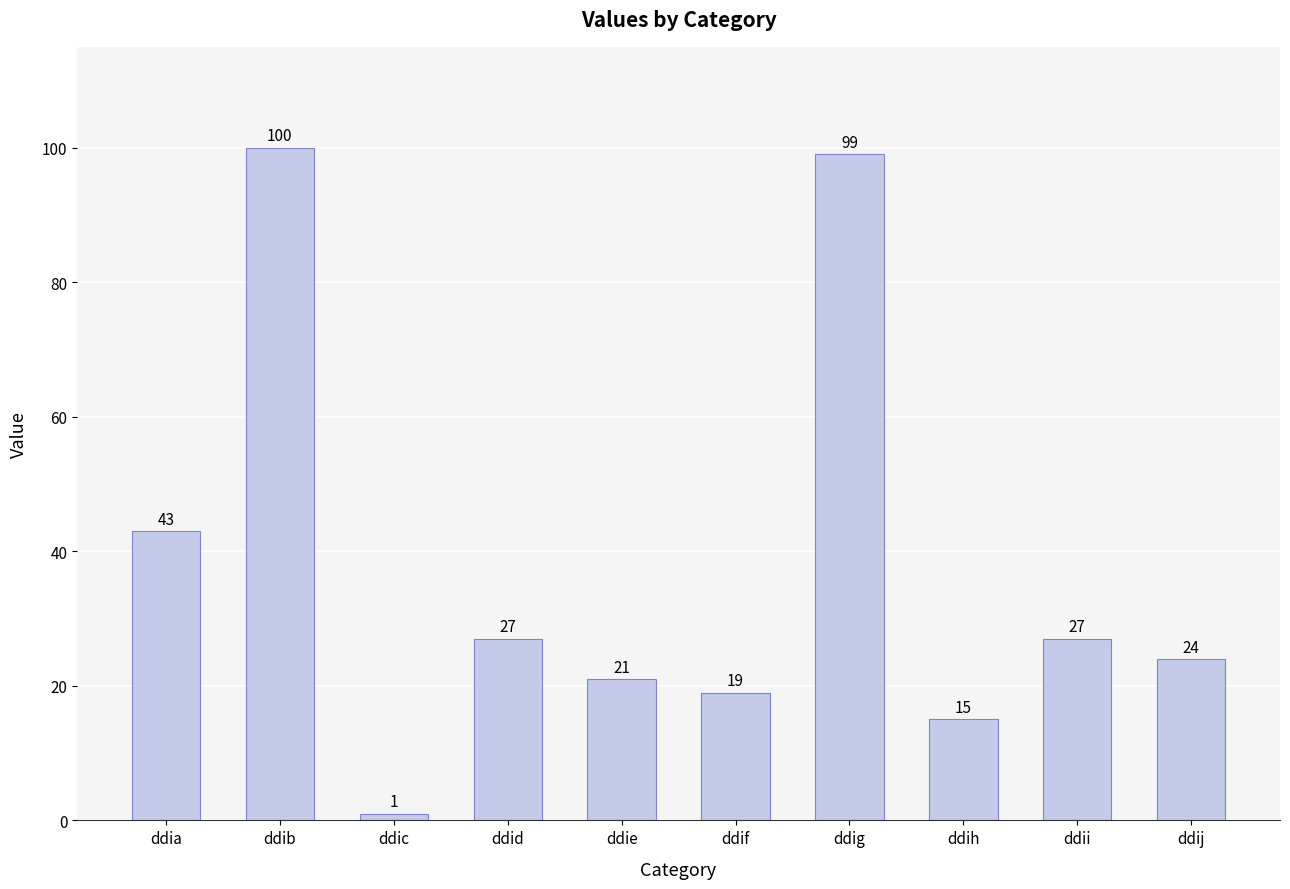

What is the approximate value at ddij, to the nearest 5?

25